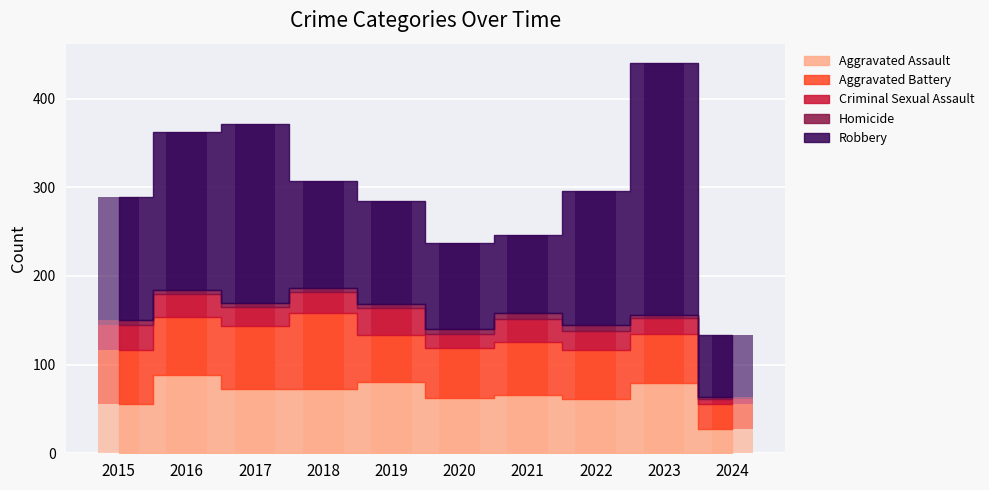

How many data points in Criminal Sexual Assault are less than 24?

5